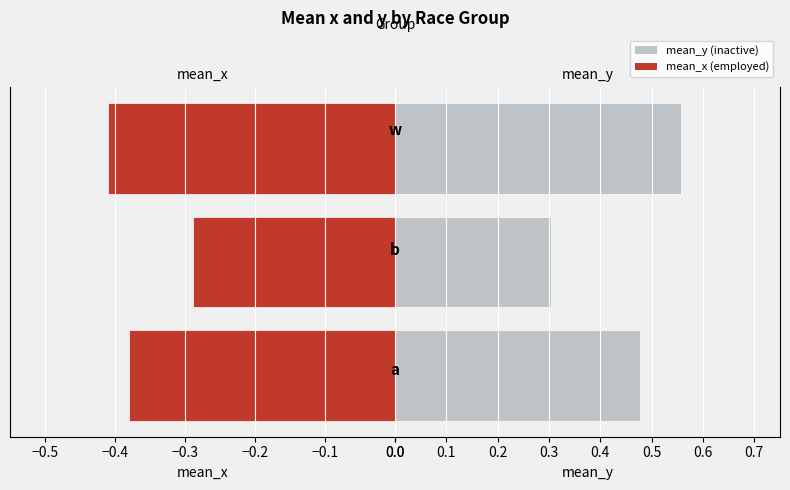

What is the average value of the mean_y series?

0.4